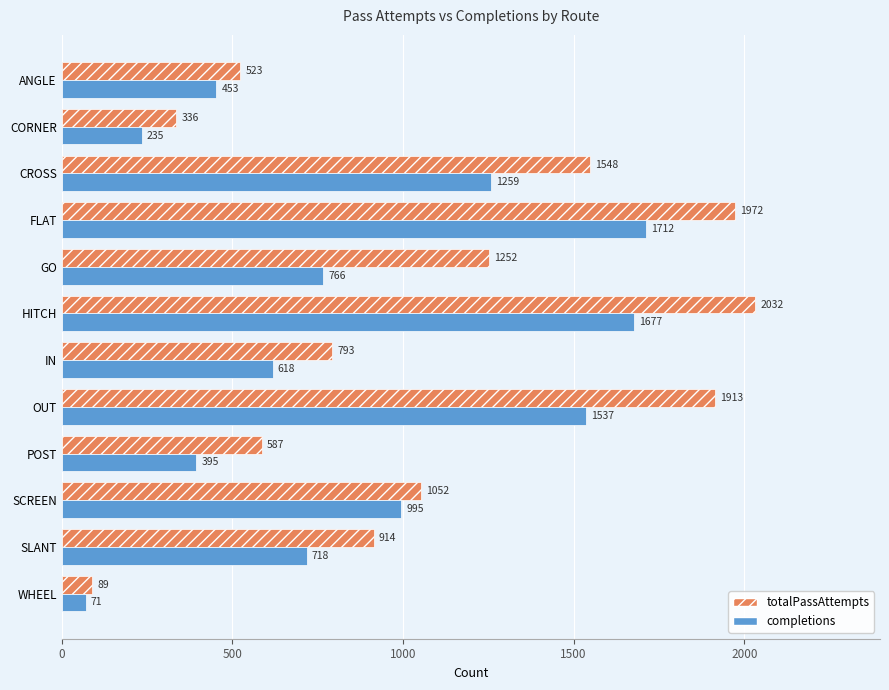

What is the difference between the highest and lowest values at HITCH?

355